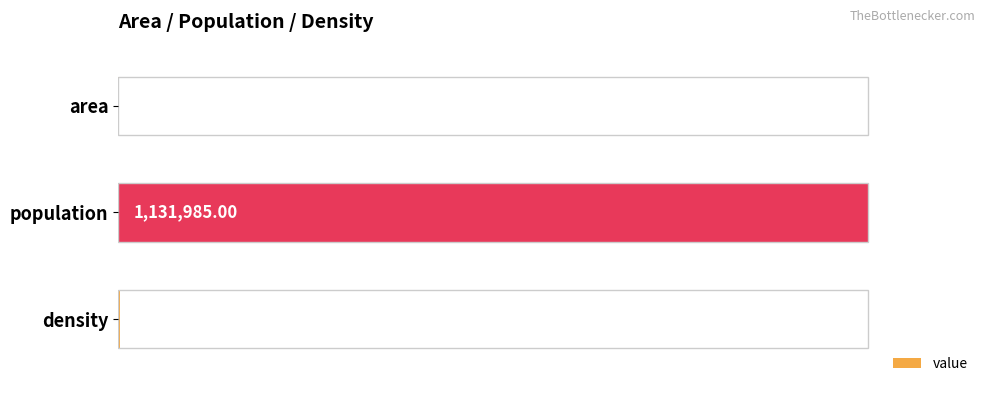

What is the difference between the maximum and minimum values?

99.9